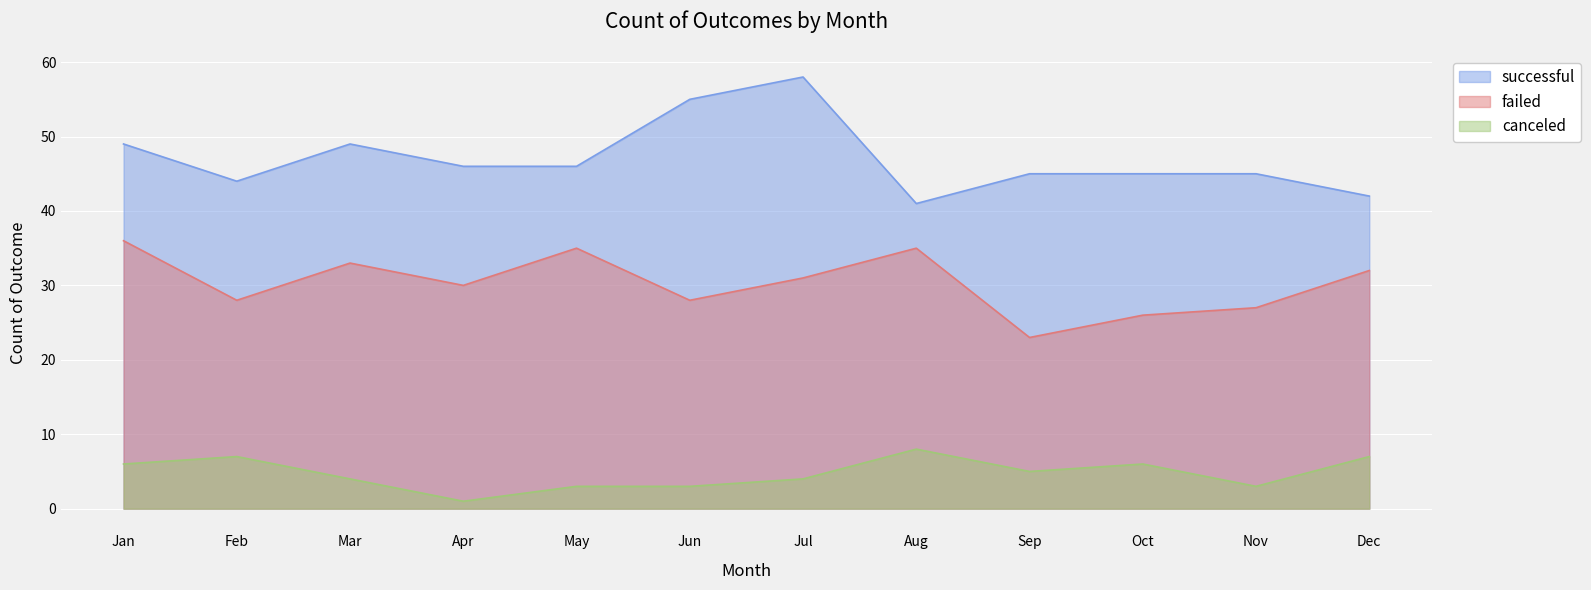

Reading left to right, transcribe all the data shown in this chart.

successful: Jan=49	Feb=44	Mar=49	Apr=46	May=46	Jun=55	Jul=58	Aug=41	Sep=45	Oct=45	Nov=45	Dec=42
failed: Jan=36	Feb=28	Mar=33	Apr=30	May=35	Jun=28	Jul=31	Aug=35	Sep=23	Oct=26	Nov=27	Dec=32
canceled: Jan=6	Feb=7	Mar=4	Apr=1	May=3	Jun=3	Jul=4	Aug=8	Sep=5	Oct=6	Nov=3	Dec=7